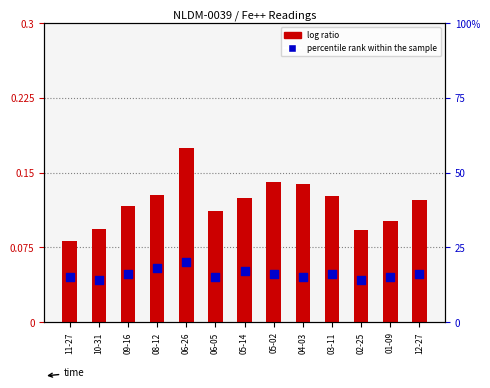

Which series has the largest total across all categories?

percentile rank within the sample